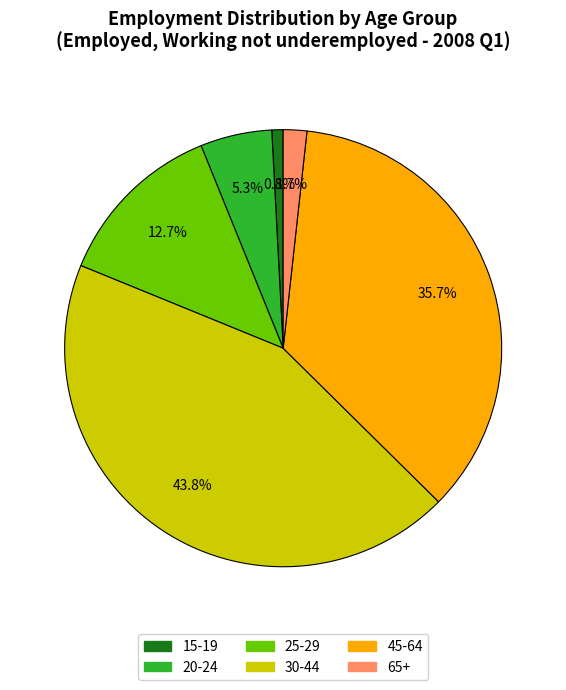

Count the number of slices in the pie.

6